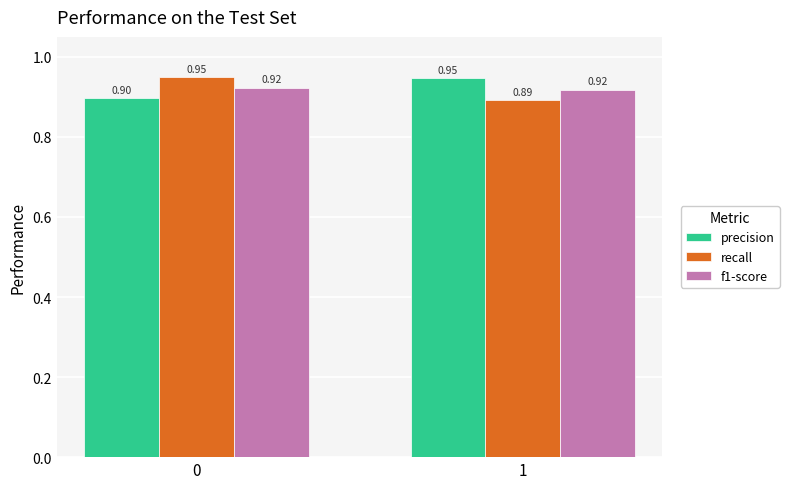

True or false: precision has a value of 0.9 at 0.

True